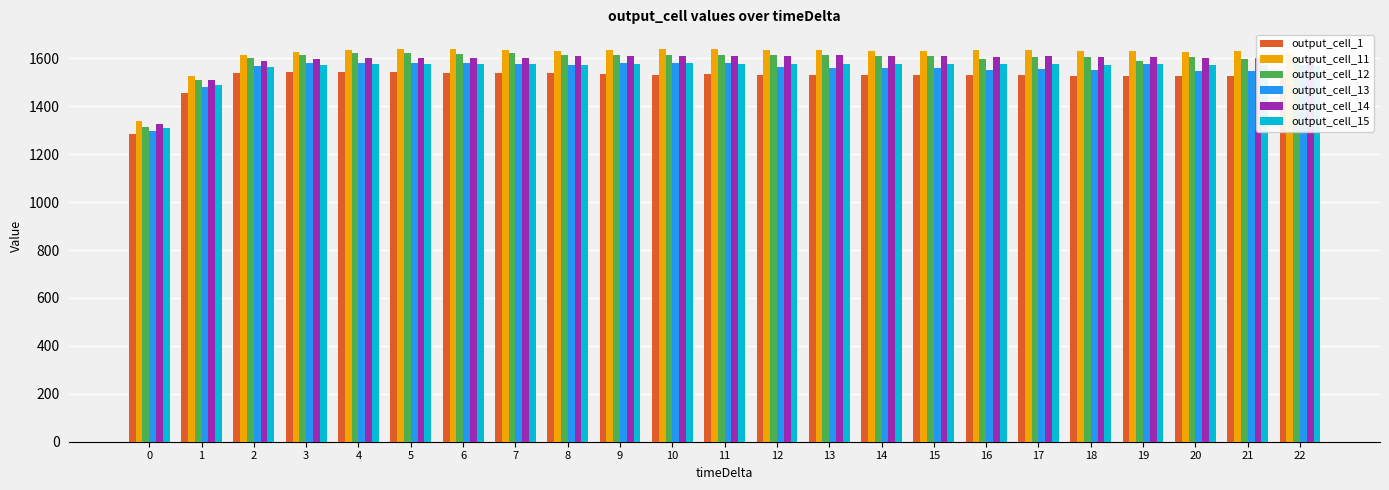

What are all the series names shown in the legend?

output_cell_1, output_cell_11, output_cell_12, output_cell_13, output_cell_14, output_cell_15